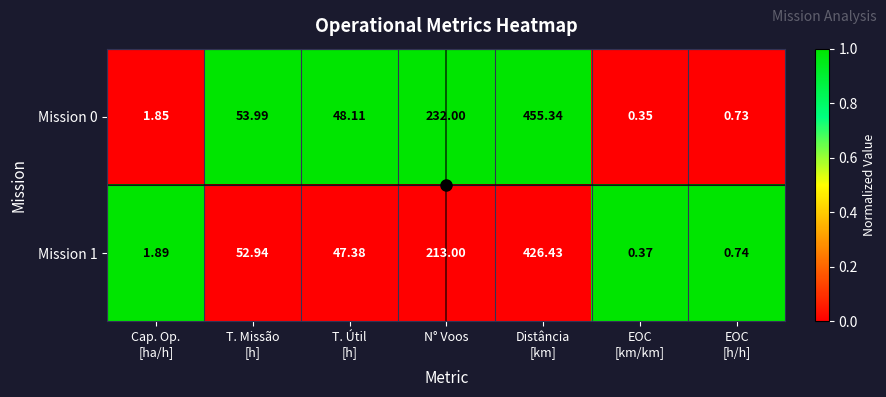

Rank the series at Cap. Op.
[ha/h] from lowest to highest value.

Mission 0, Mission 1